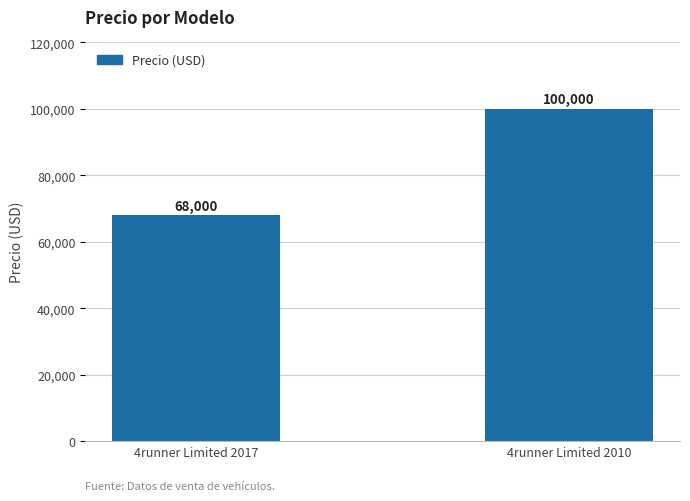

What is the minimum value shown in the chart?

68000